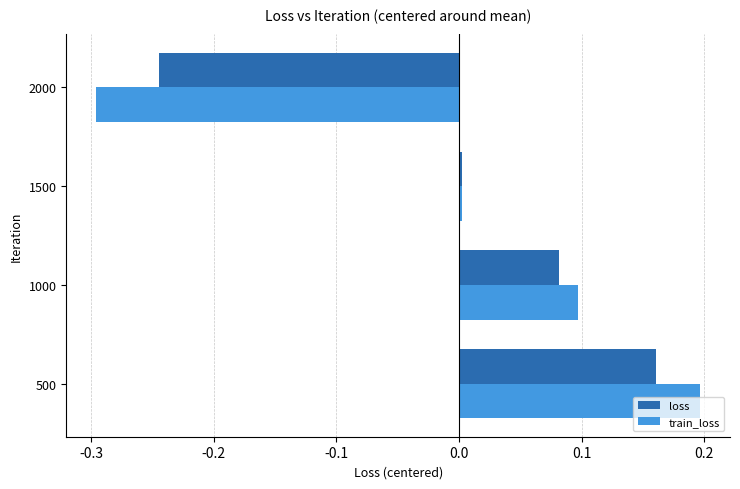

Which category has the lowest value across all series?

2000